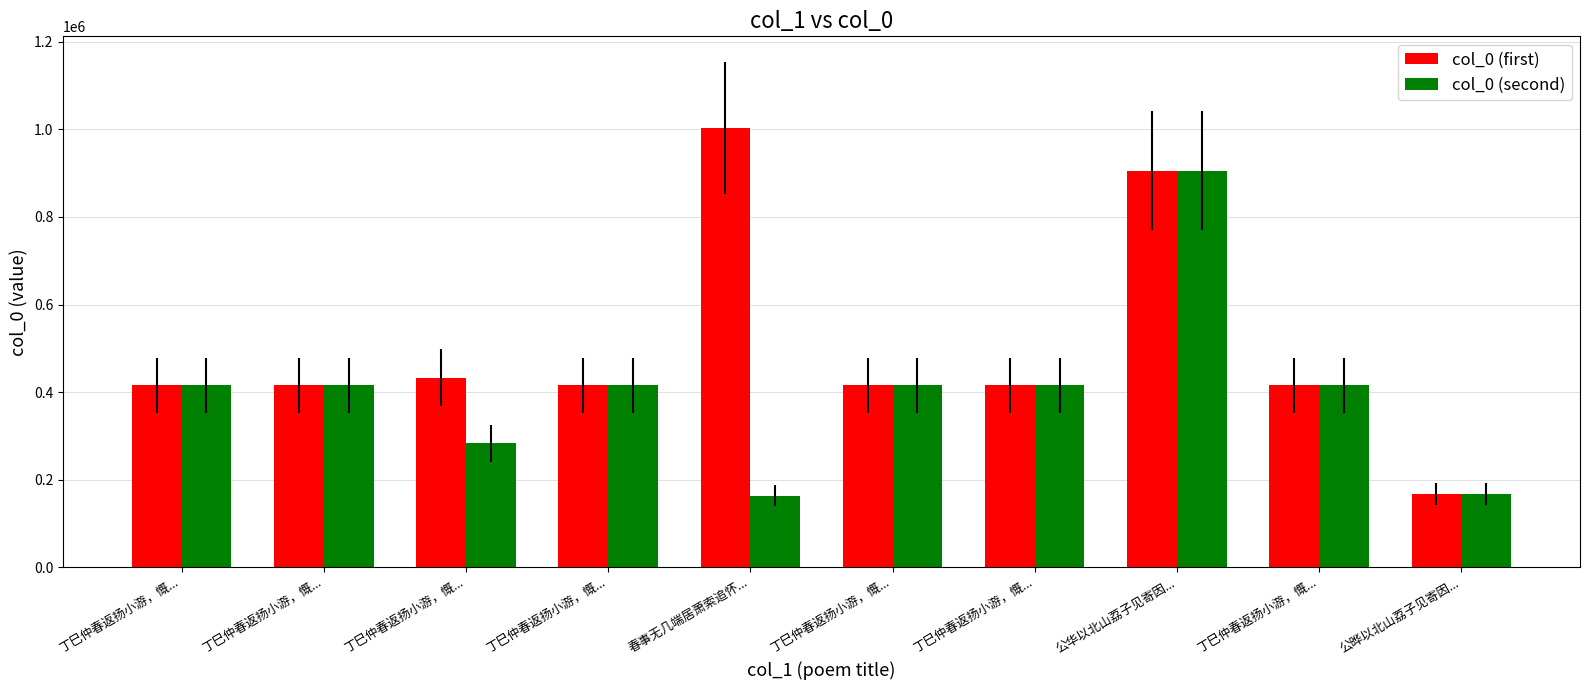

How many data points in col_0 (second) are less than 415394?

5